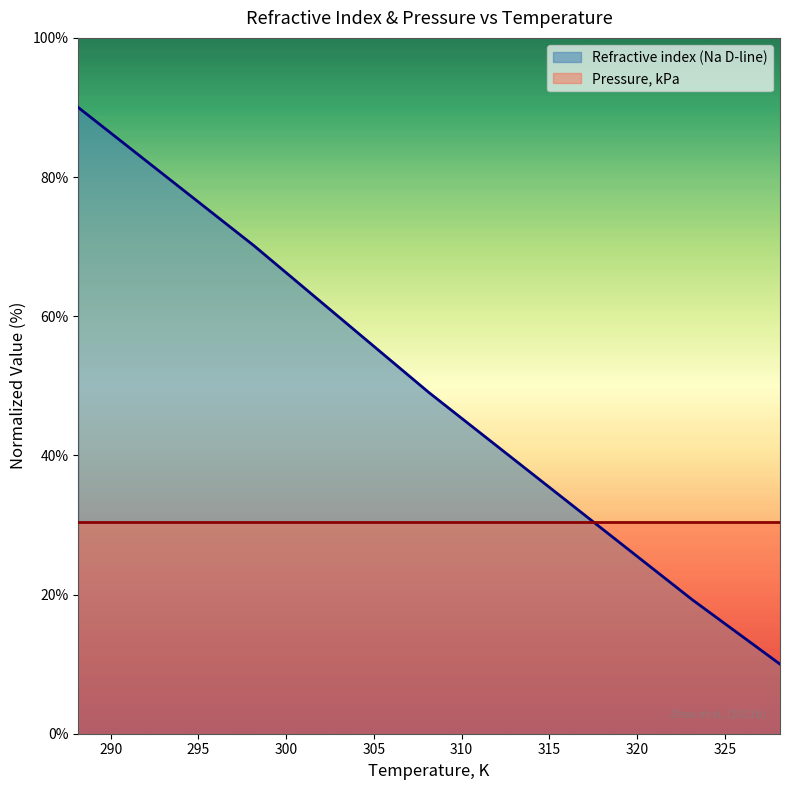

Where does the data first go above 49?

288.15